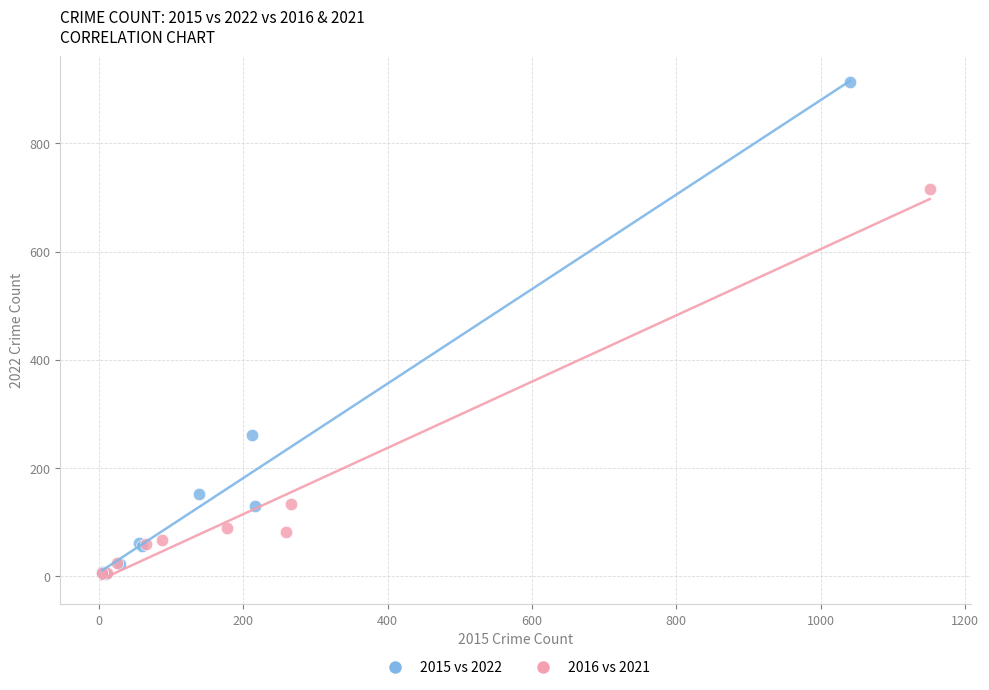

Which series reaches the maximum Y coordinate?

2015 vs 2022